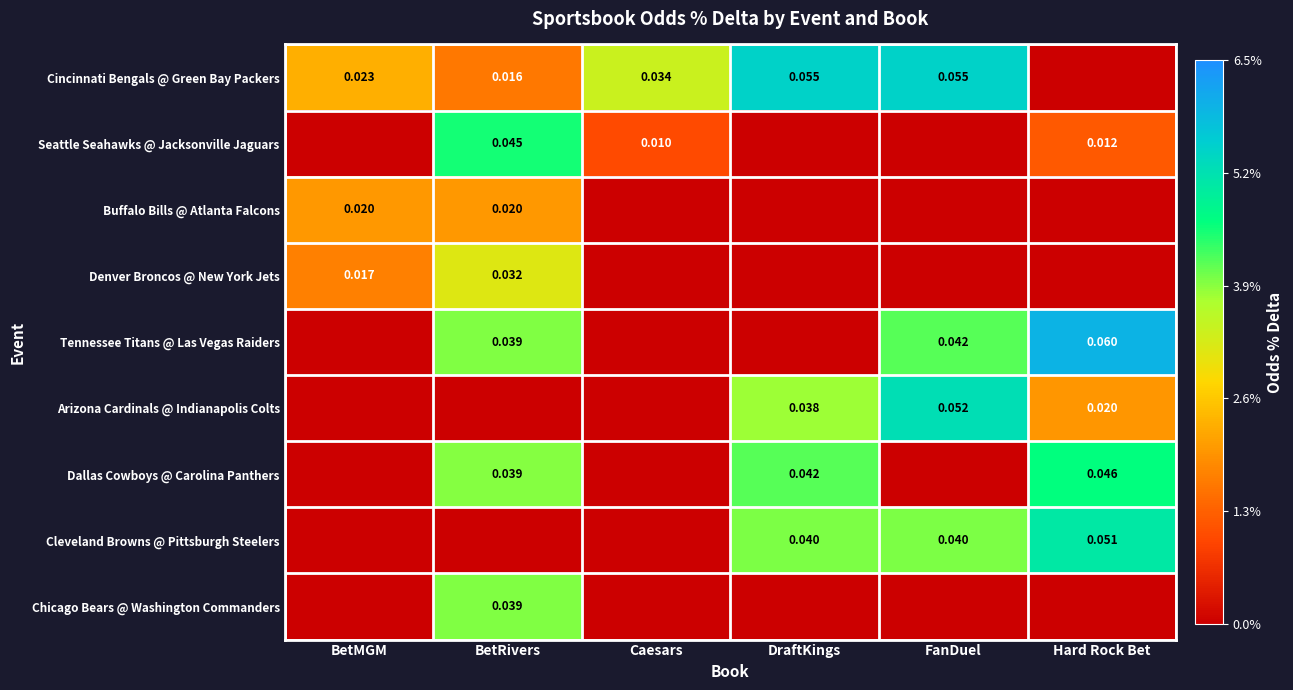

Which category has the highest value across all series?

Hard Rock Bet